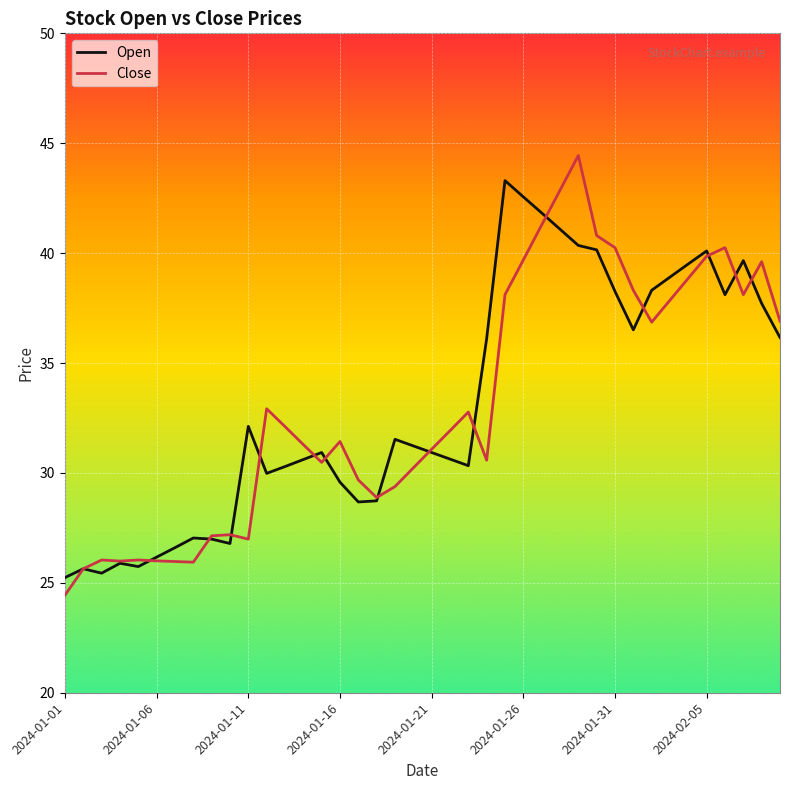

What is the smallest value displayed?

24.4